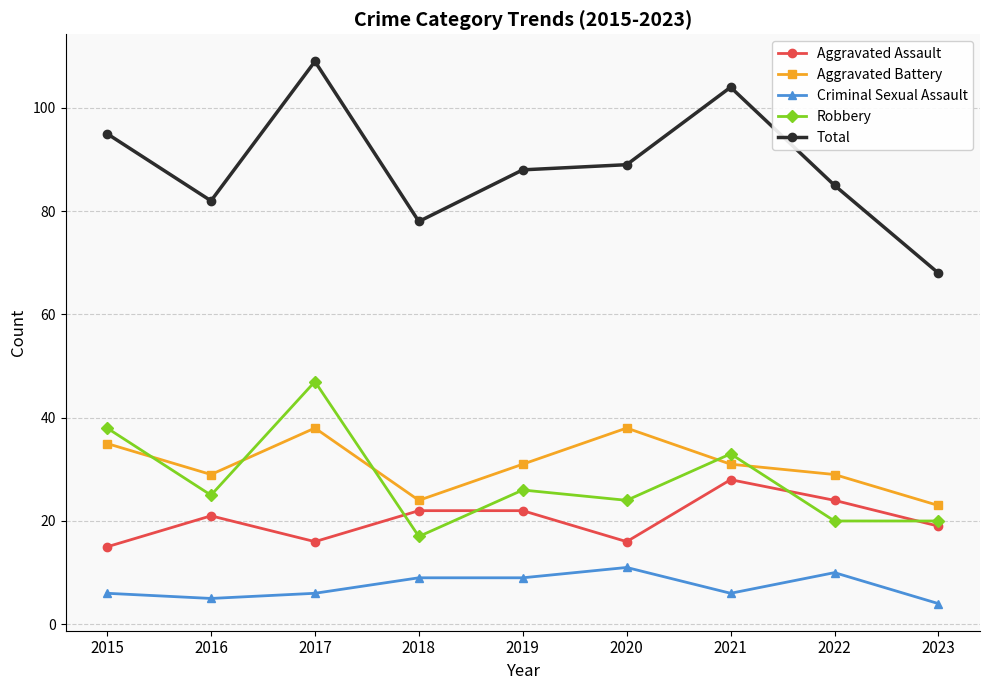

What is the difference between the highest and lowest values at 2015?

89